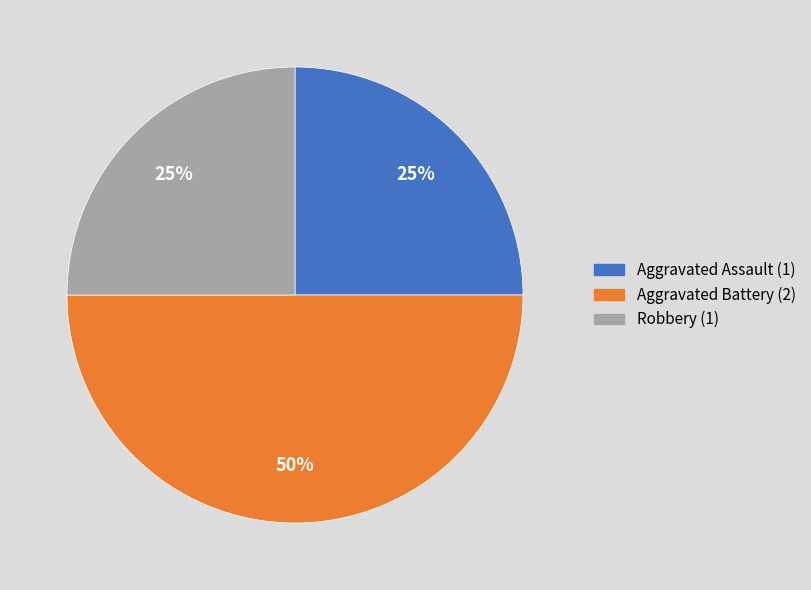

To the nearest percent, what portion does Aggravated Assault represent?

25%